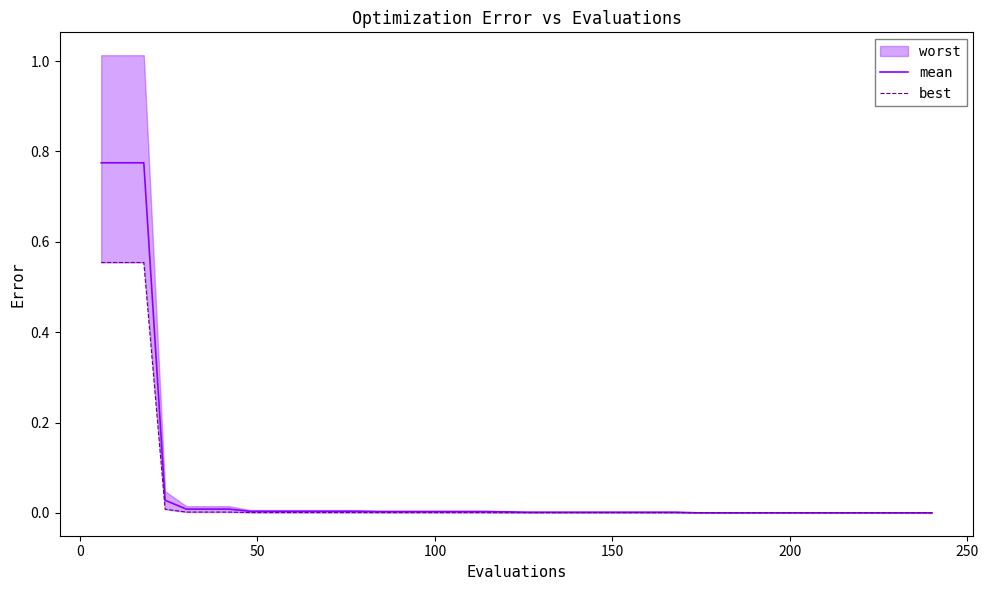

True or false: best has more than 2 interior local peaks.

False